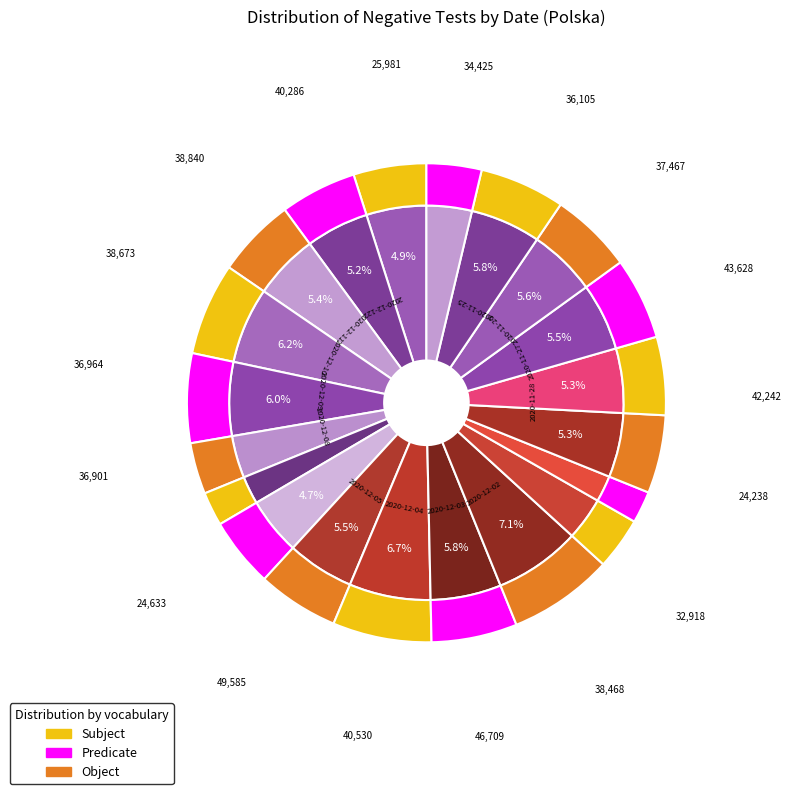

Rank the categories by value from lowest to highest.

2020-12-07, 2020-11-30, 2020-11-29, 2020-12-06, 2020-12-13, 2020-12-01, 2020-11-24, 2020-11-25, 2020-12-08, 2020-12-09, 2020-11-26, 2020-12-02, 2020-12-10, 2020-12-11, 2020-12-12, 2020-12-04, 2020-11-28, 2020-11-27, 2020-12-03, 2020-12-05